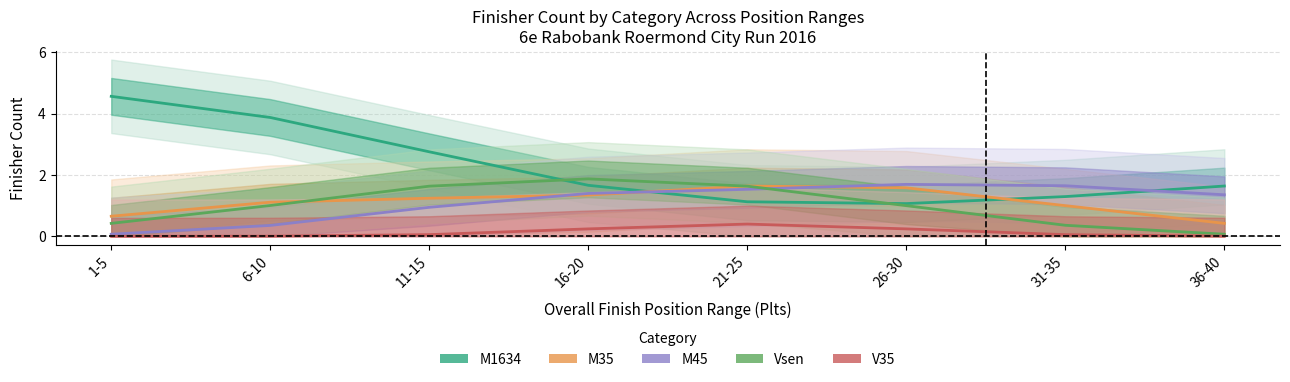

At which label is V35 closest to 0?

1-5